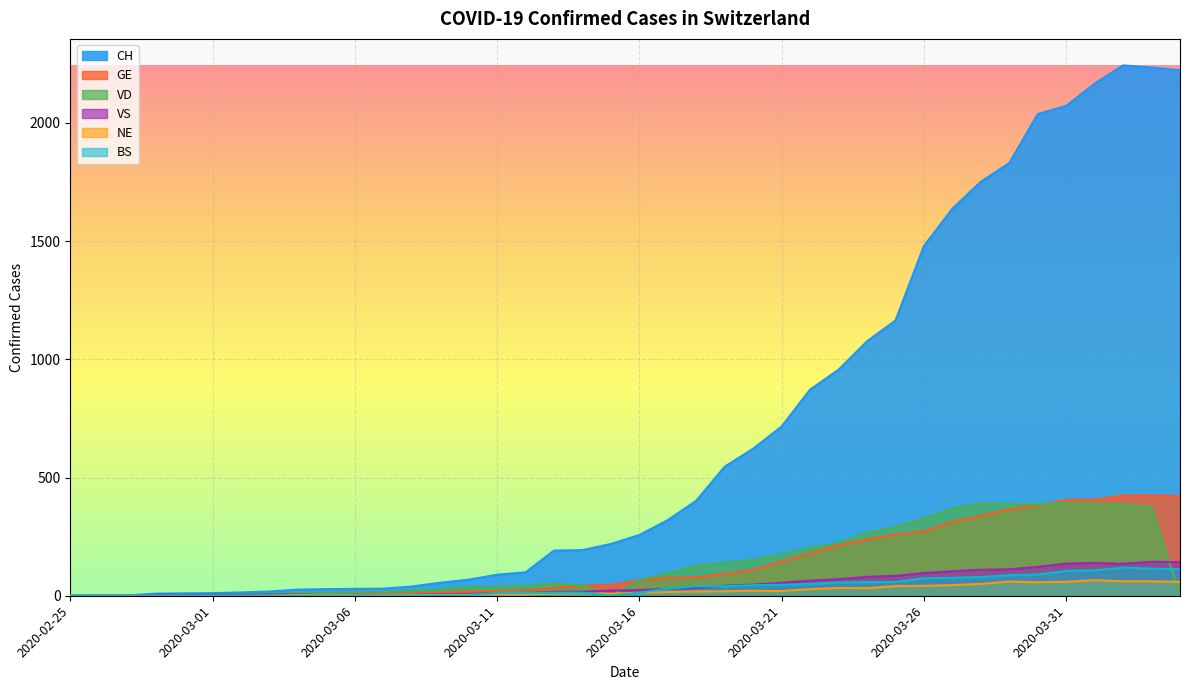

Where do VS and BS first cross each other?

2020-03-06 and 2020-03-07